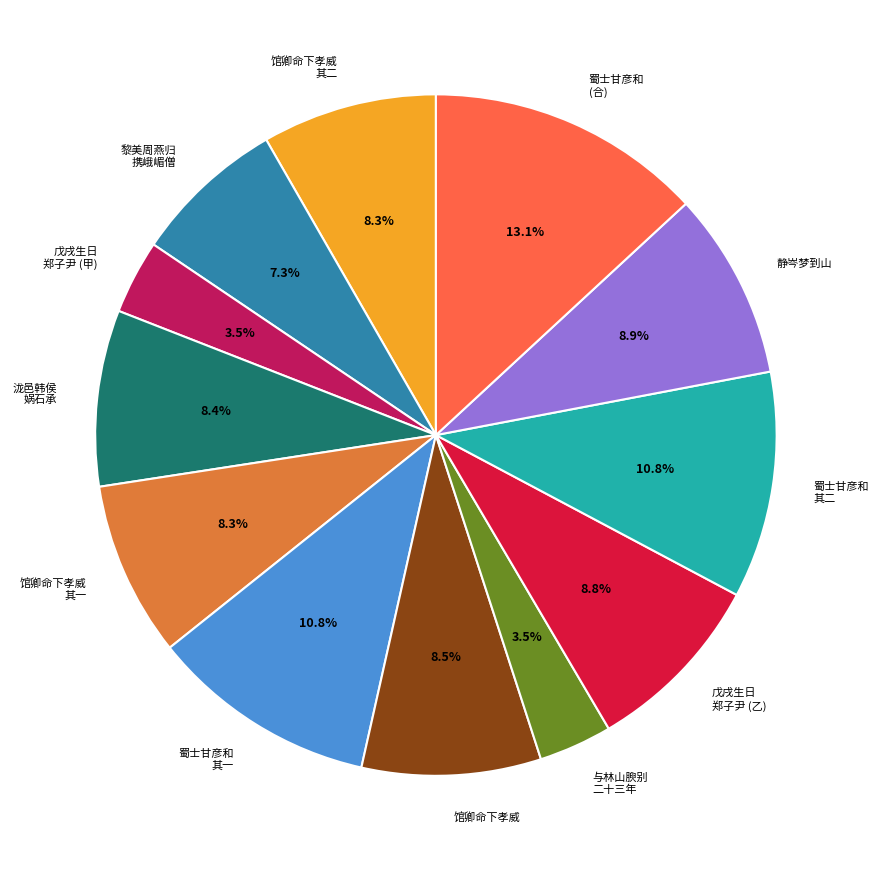

Count the number of slices in the pie.

12